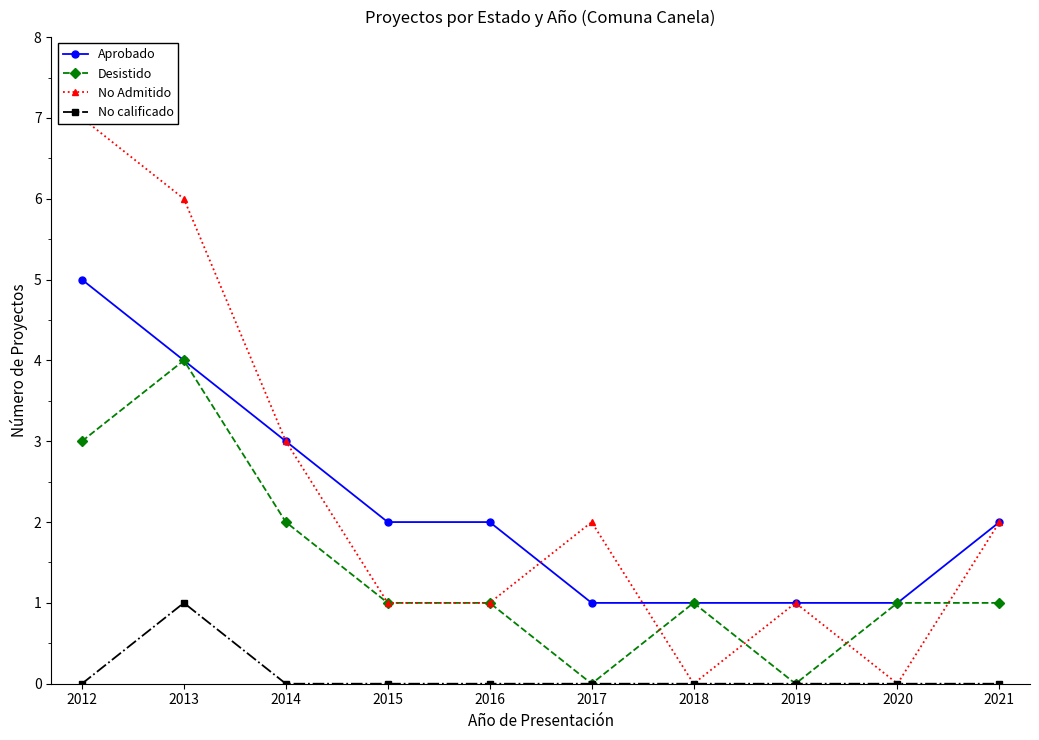

True or false: No calificado and No Admitido cross at least once.

False